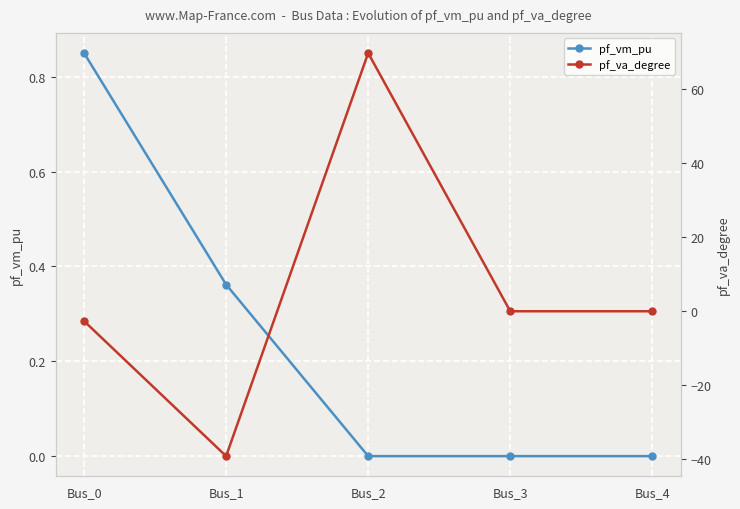

What is the value of the pf_vm_pu point at the 1st from the left?

0.9